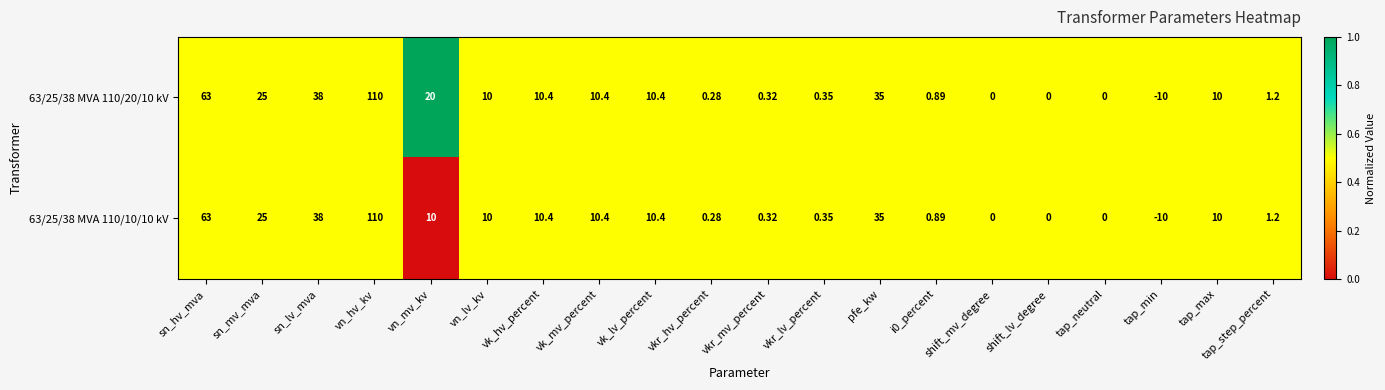

At which category is the sum across all series the highest?

vn_hv_kv